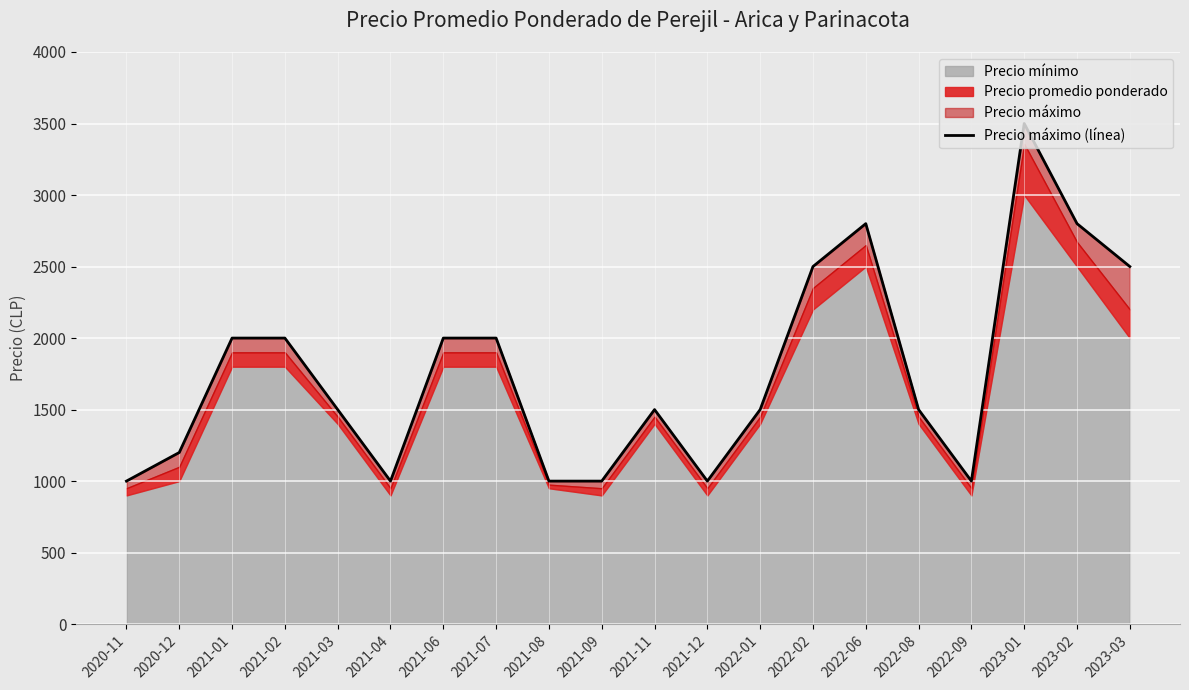

What is the ratio of the value at 2021-06 to the value at 2021-01?

1.0